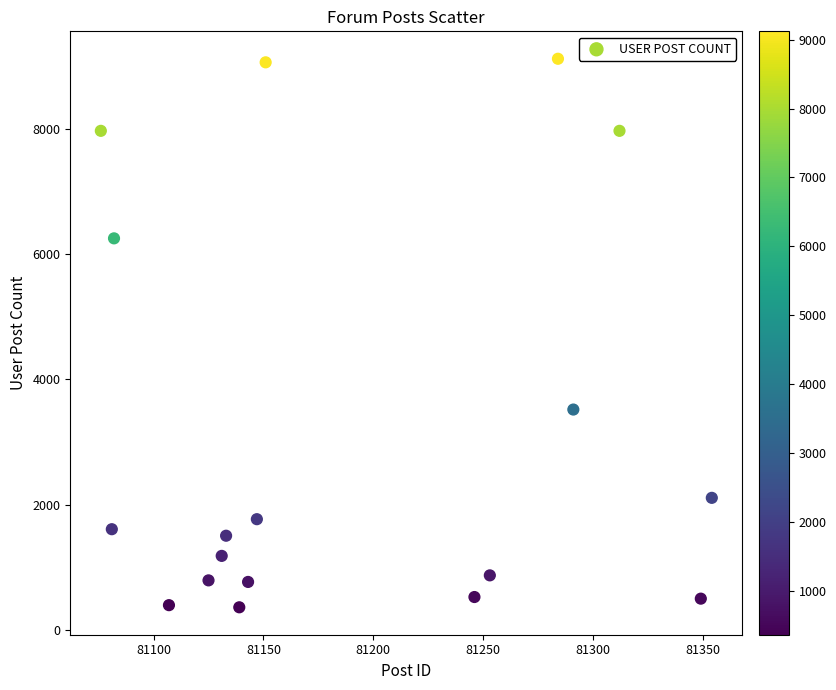

What Y value in the scatter plot is closest to 4742?

3520